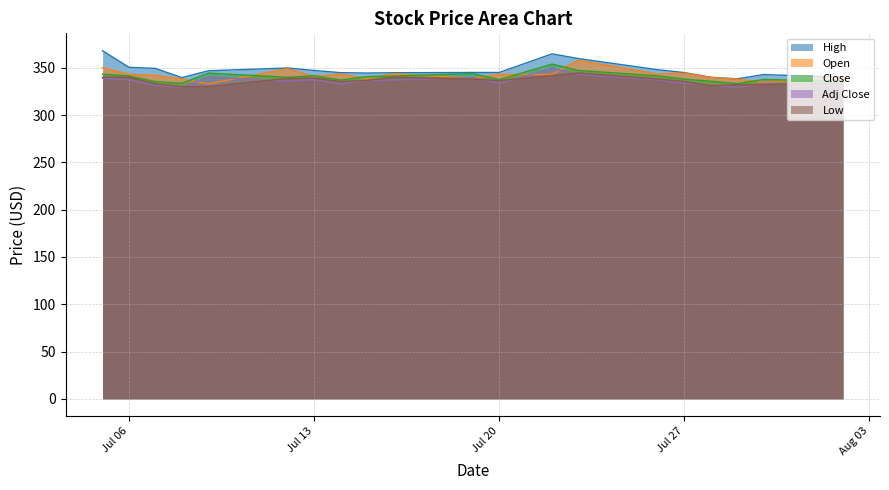

True or false: High and Open cross at least once.

False